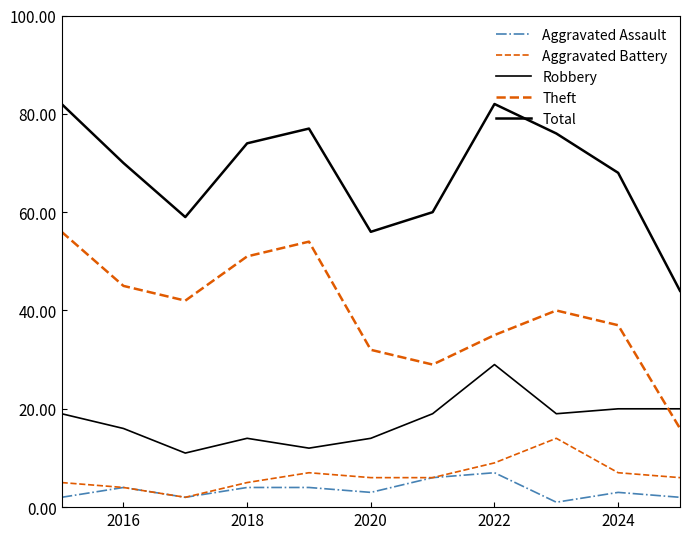

Reading left to right, list all the values displayed in this chart.

Aggravated Assault: 2	4	2	4	4	3	6	7	1	3	2
Aggravated Battery: 5	4	2	5	7	6	6	9	14	7	6
Robbery: 19	16	11	14	12	14	19	29	19	20	20
Theft: 56	45	42	51	54	32	29	35	40	37	16
Total: 82	70	59	74	77	56	60	82	76	68	44